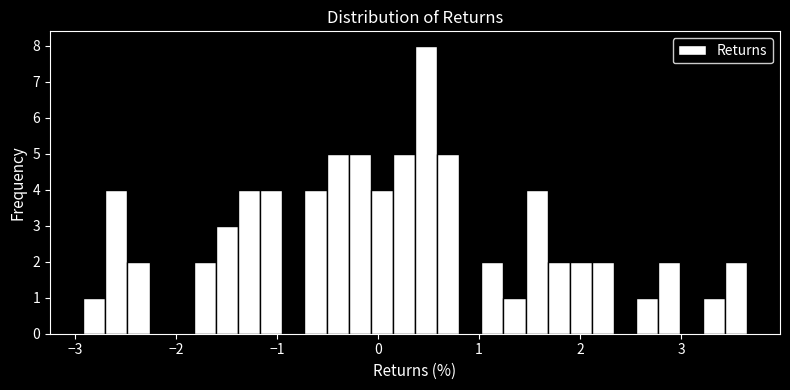

Around what value on the x-axis is the tallest bar? Give the approximate position of its centre, as read against the axis.

0.5